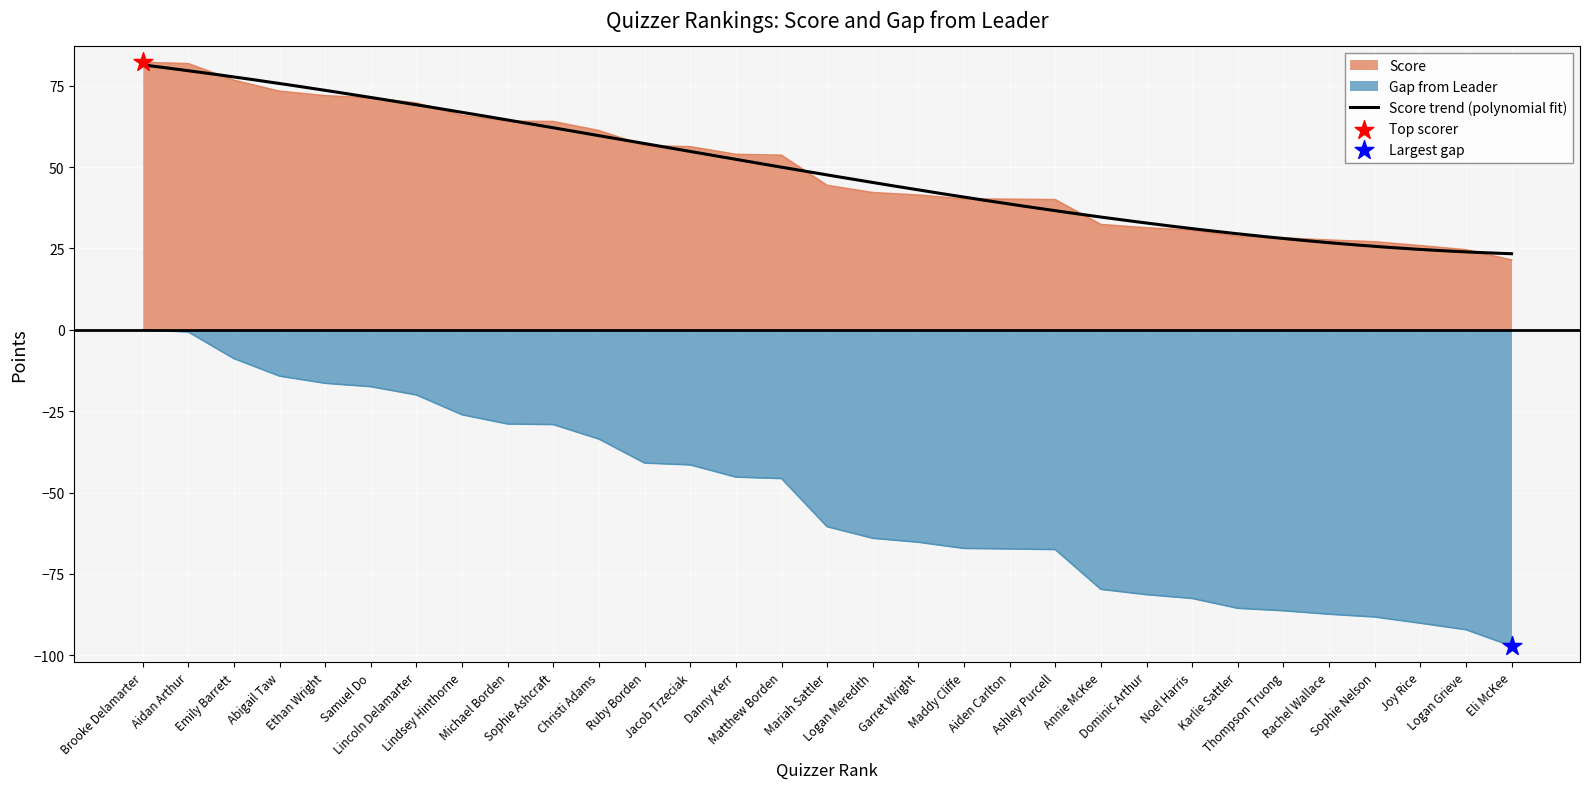

What is the total value across all series at Garret Wright?

-23.9